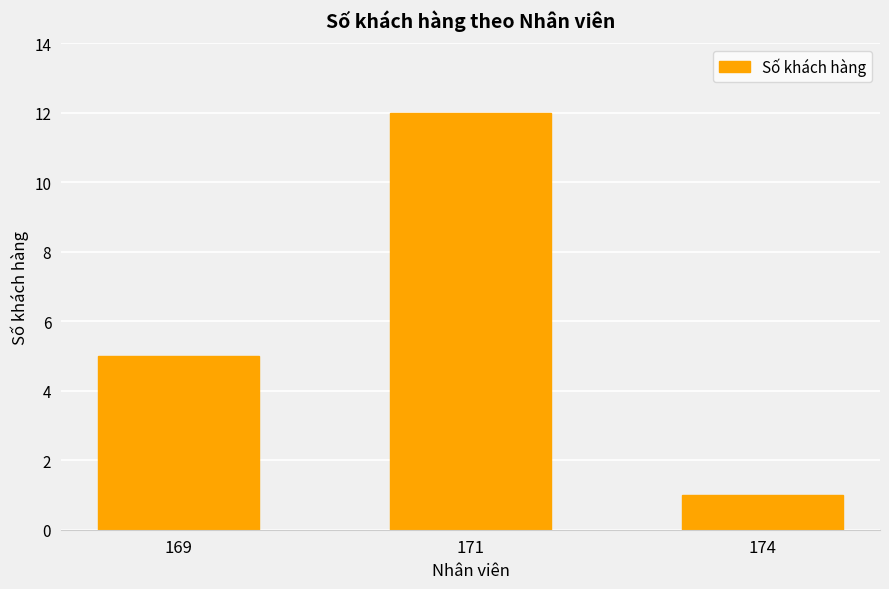

Count the values in the range 1 to 12.

3